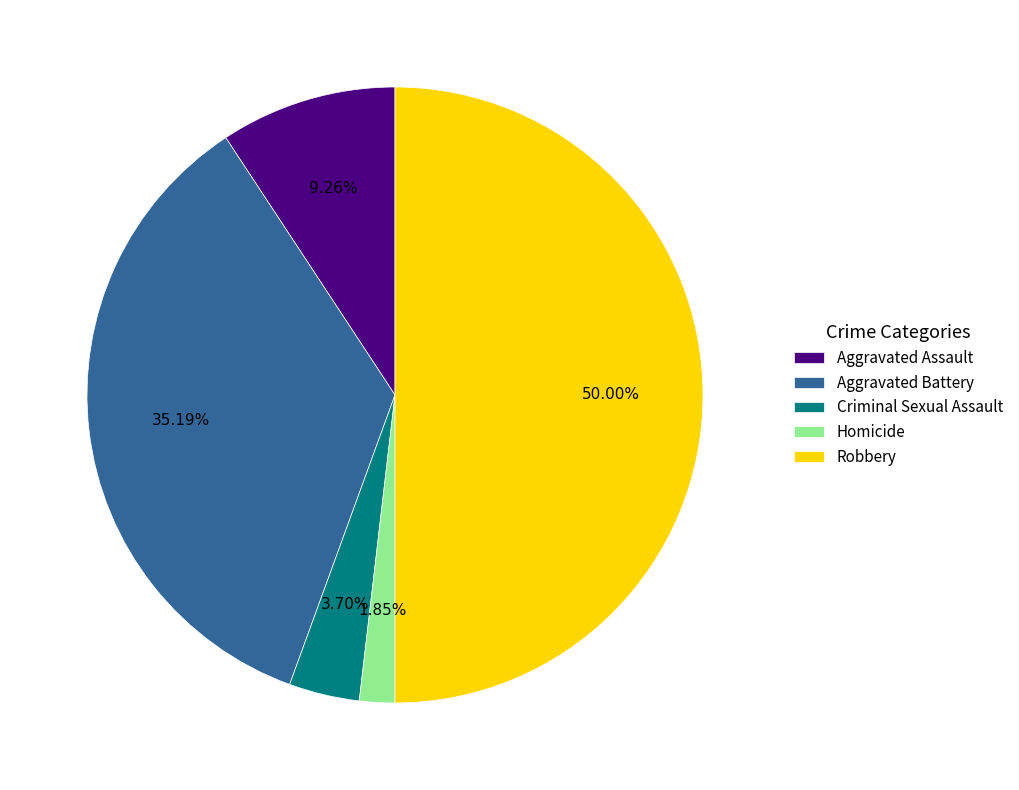

To the nearest percent, what percentage of the pie is Homicide?

2%